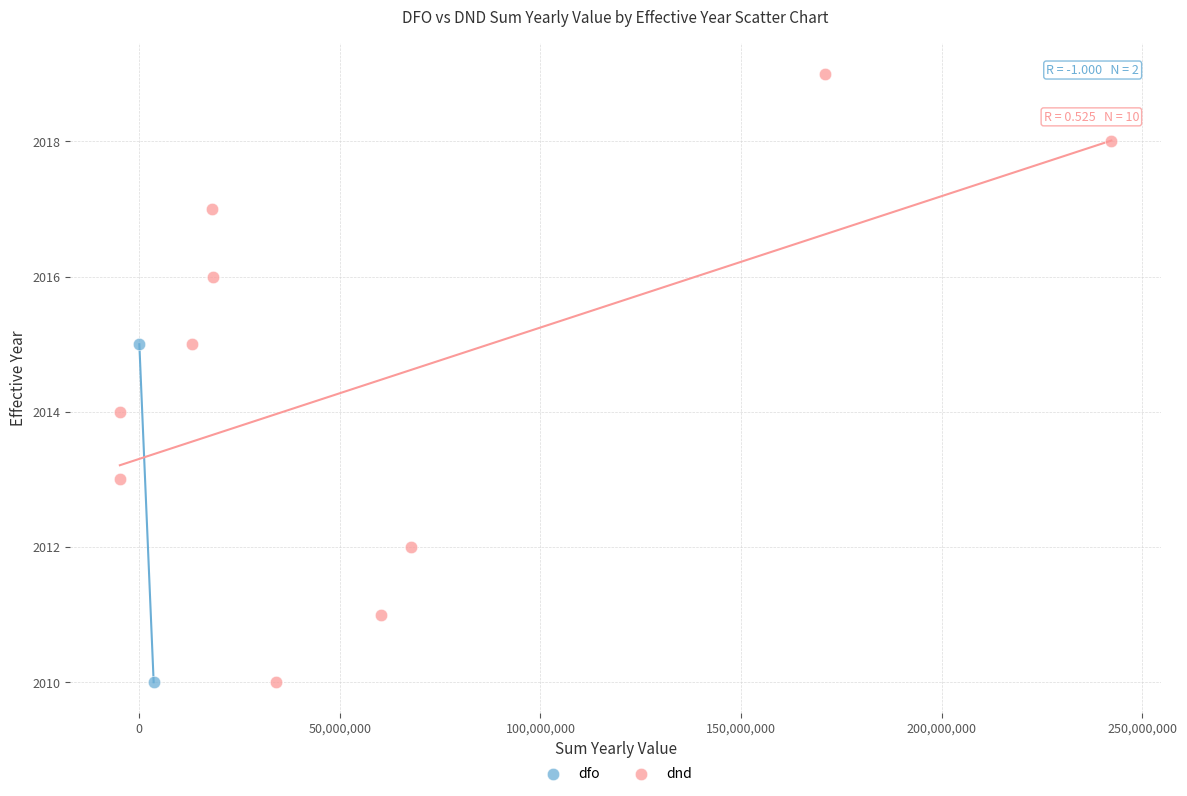

What are all the series names shown in the legend?

dfo, dnd